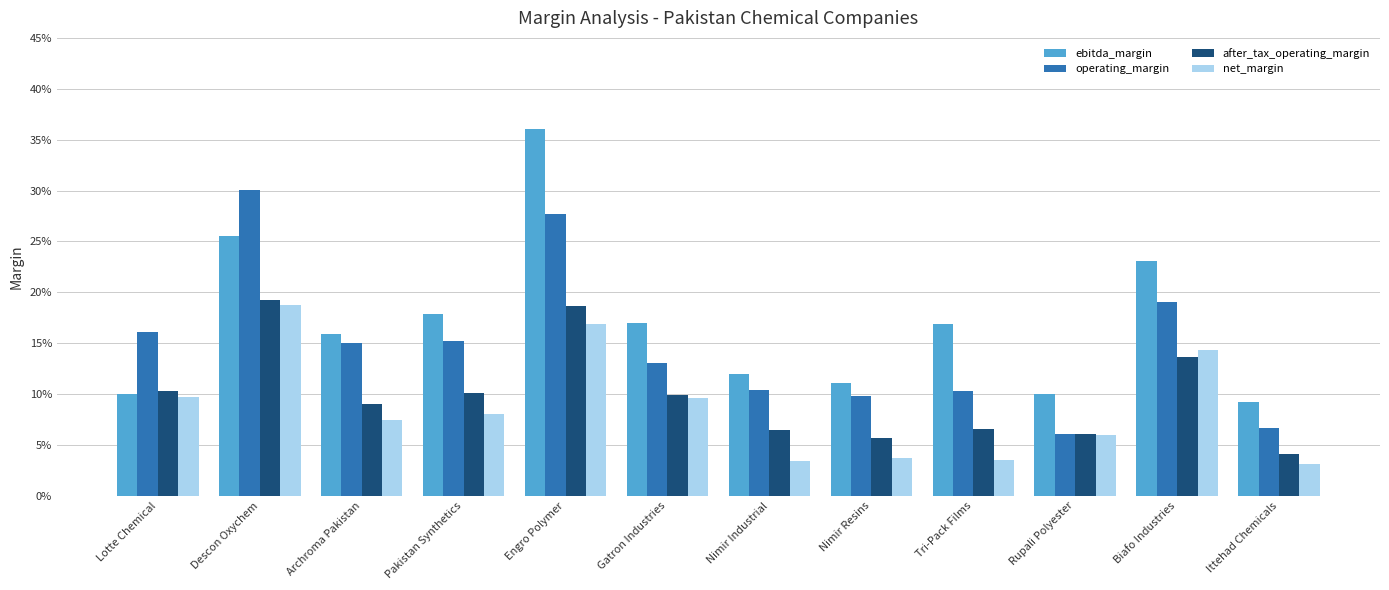

At which category does the chart reach its peak across all series?

Engro Polymer